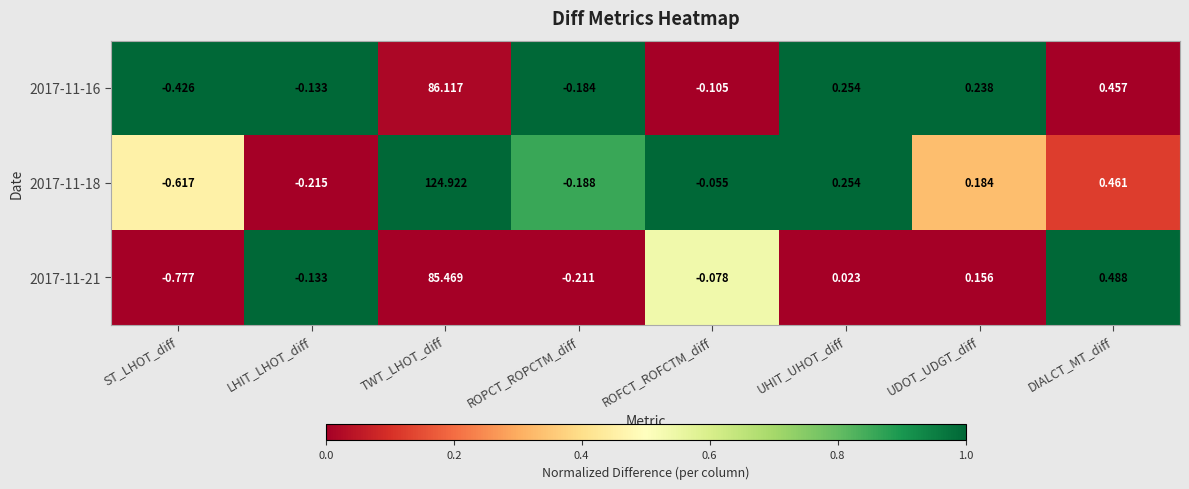

Which category has the highest value across all series?

TWT_LHOT_diff